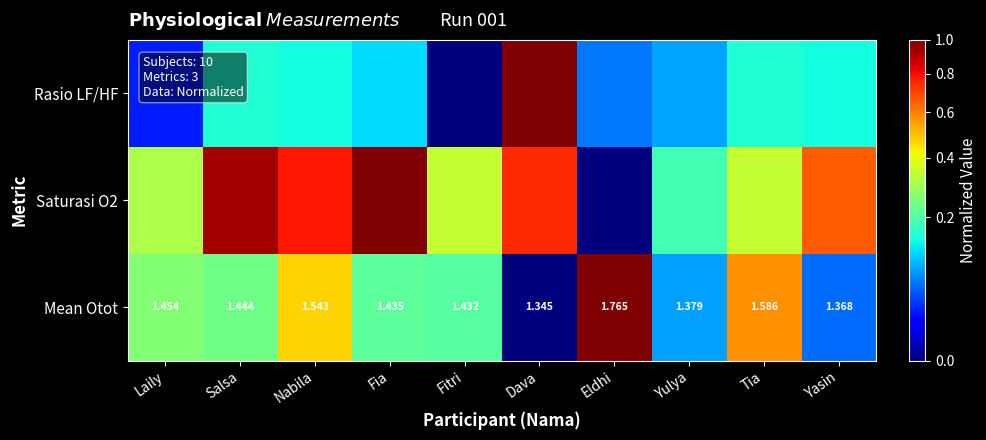

Which category has the lowest value in the Mean Otot series?

Dava